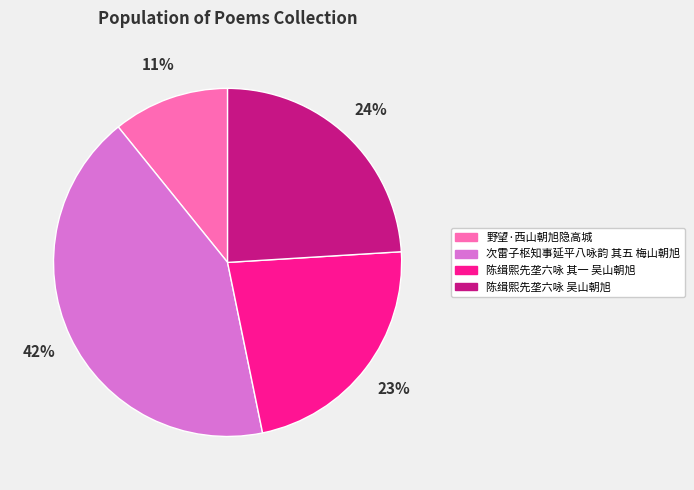

Is 次雷子枢知事延平八咏韵 其五 梅山朝旭 the majority of the pie?

No